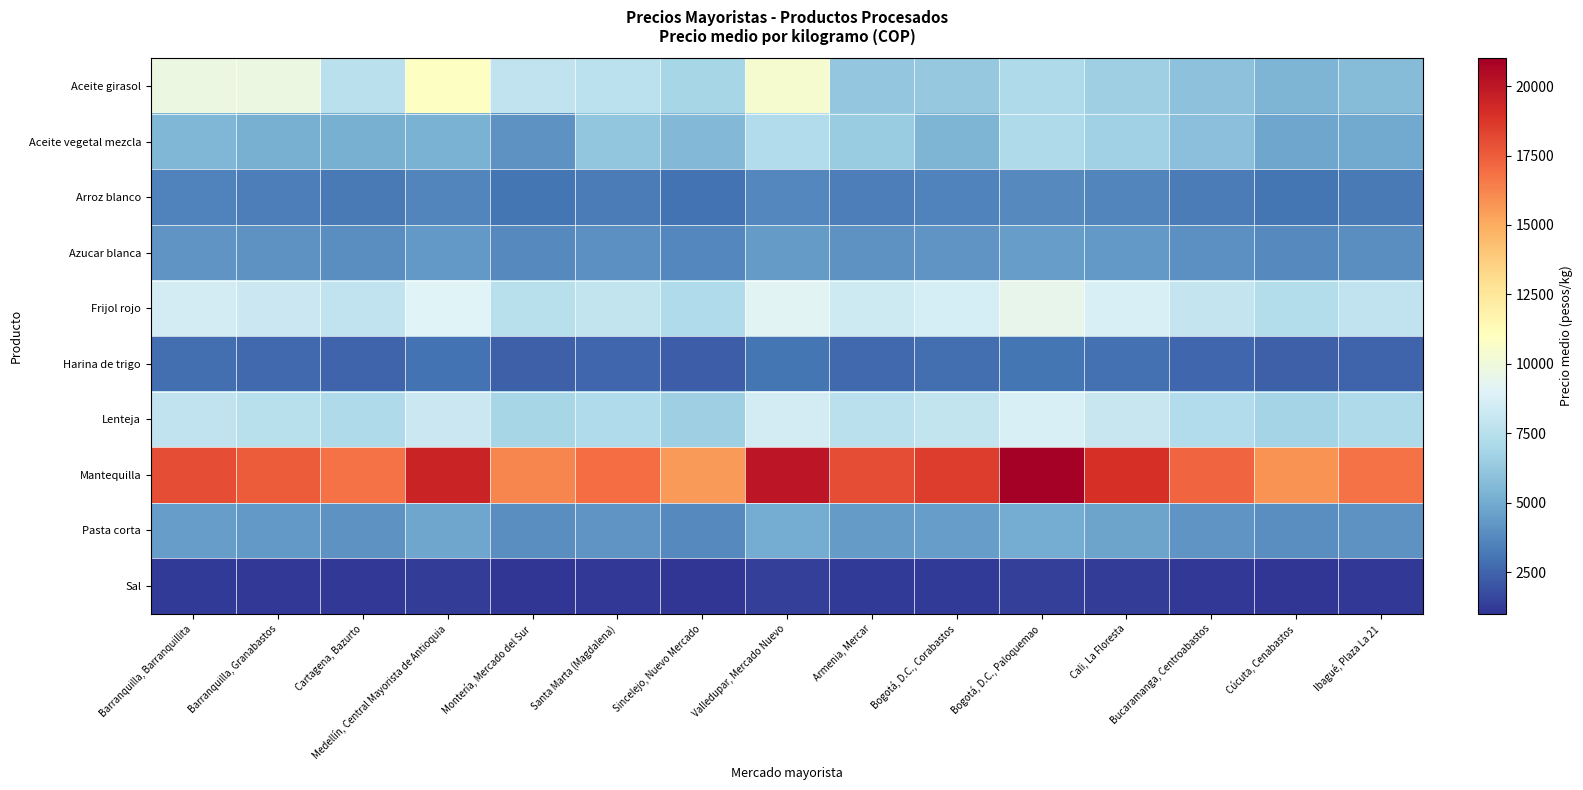

What is the difference between the highest and lowest values at Santa Marta (Magdalena)?

15850.0